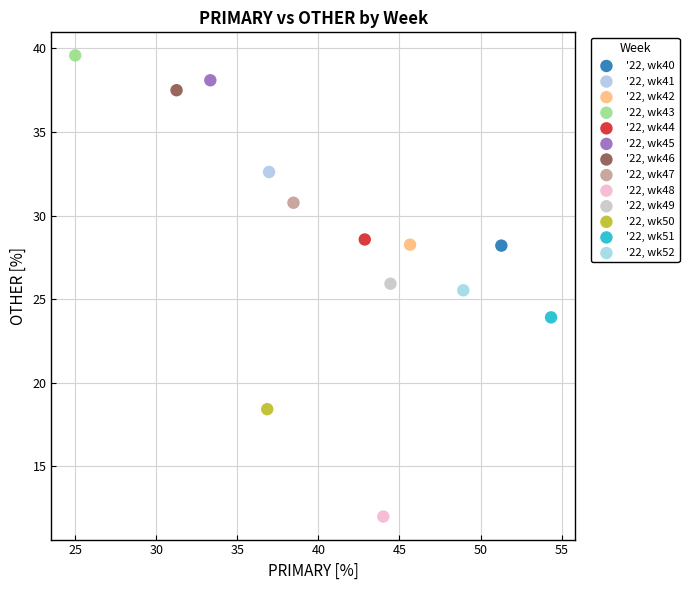

What are all the series names shown in the legend?

'22, wk40, '22, wk41, '22, wk42, '22, wk43, '22, wk44, '22, wk45, '22, wk46, '22, wk47, '22, wk48, '22, wk49, '22, wk50, '22, wk51, '22, wk52